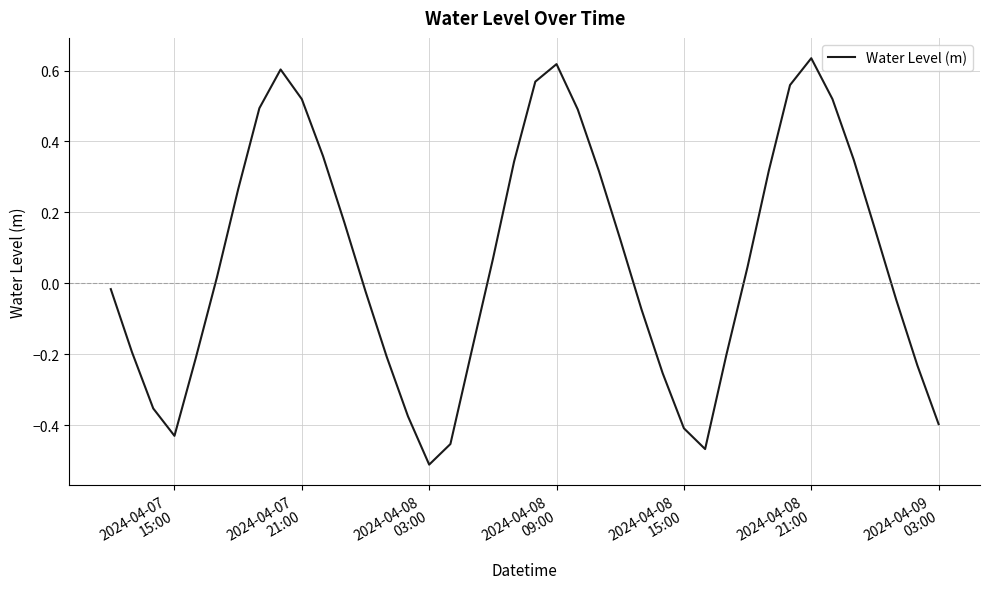

What is the difference between the maximum and minimum values?

1.1